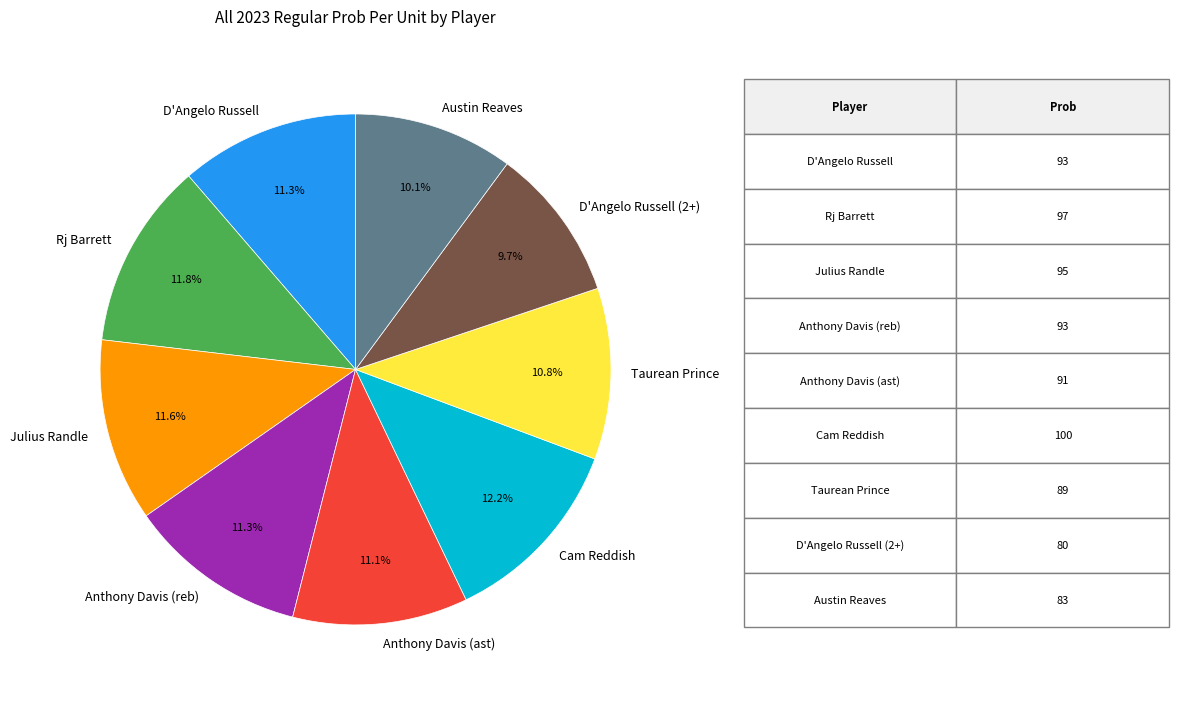

How many slices are in this pie chart?

9